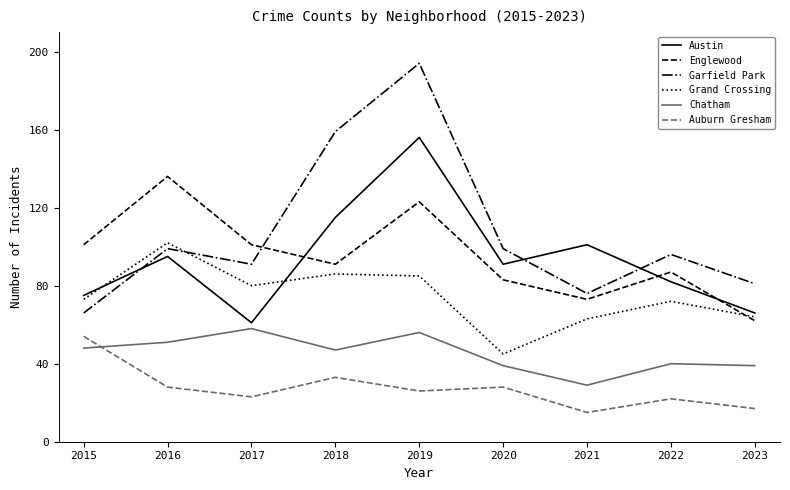

Reading left to right, extract all data points from this chart.

Austin: 75	95	61	115	156	91	101	82	66
Englewood: 101	136	101	91	123	83	73	87	62
Garfield Park: 66	99	91	159	194	99	76	96	81
Grand Crossing: 73	102	80	86	85	45	63	72	64
Chatham: 48	51	58	47	56	39	29	40	39
Auburn Gresham: 54	28	23	33	26	28	15	22	17